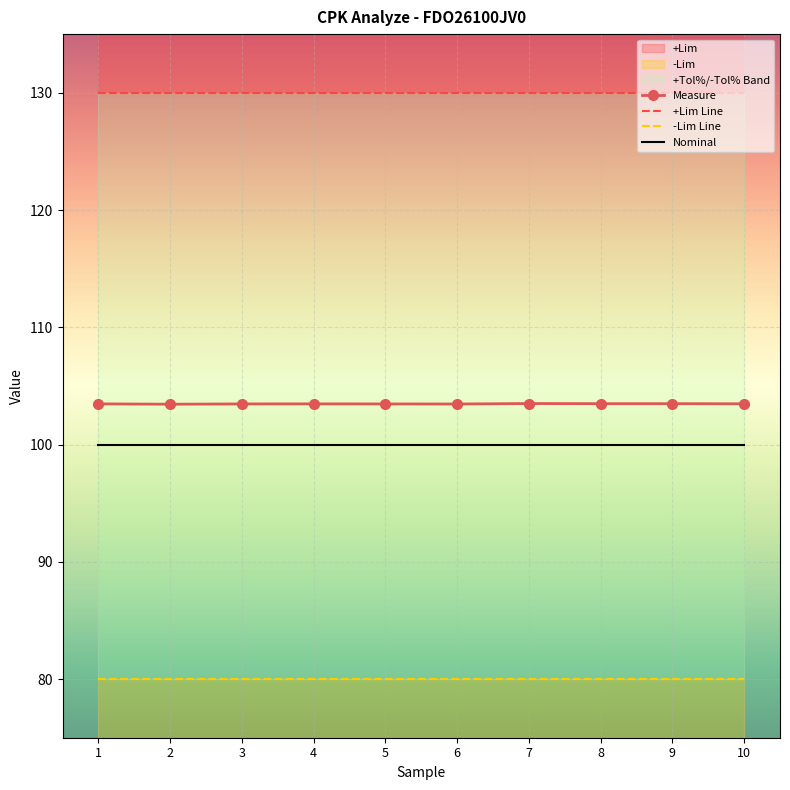

True or false: Measure and -Tol% intersect in this chart.

False